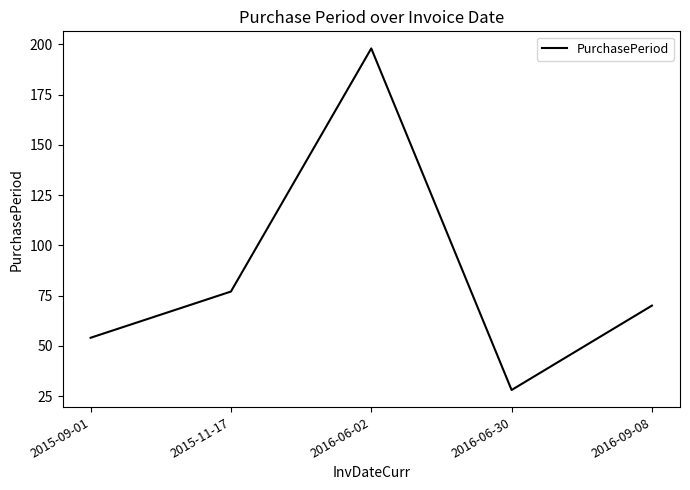

How many interior local valleys (lower than both neighbors) does the data have?

1